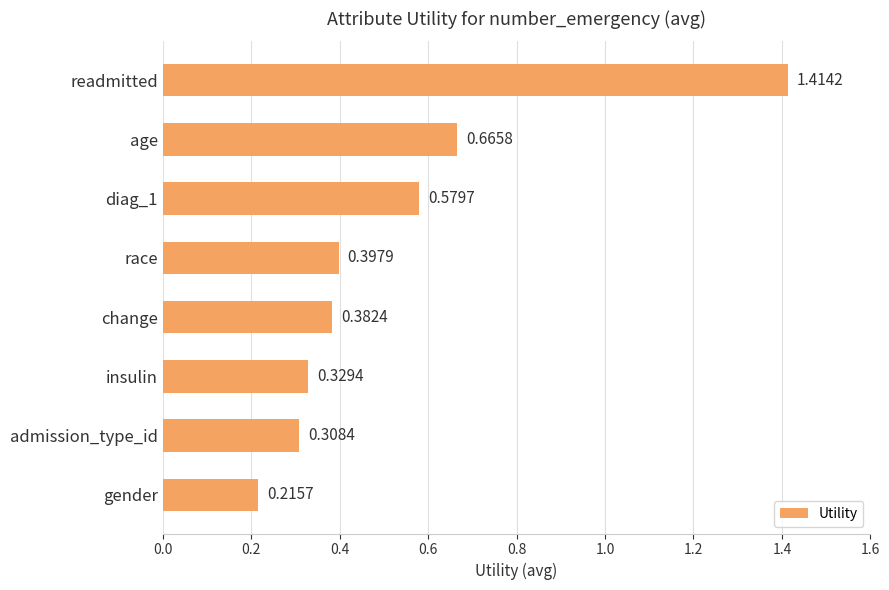

List the labels in order of value, largest first.

readmitted, age, diag_1, race, change, insulin, admission_type_id, gender